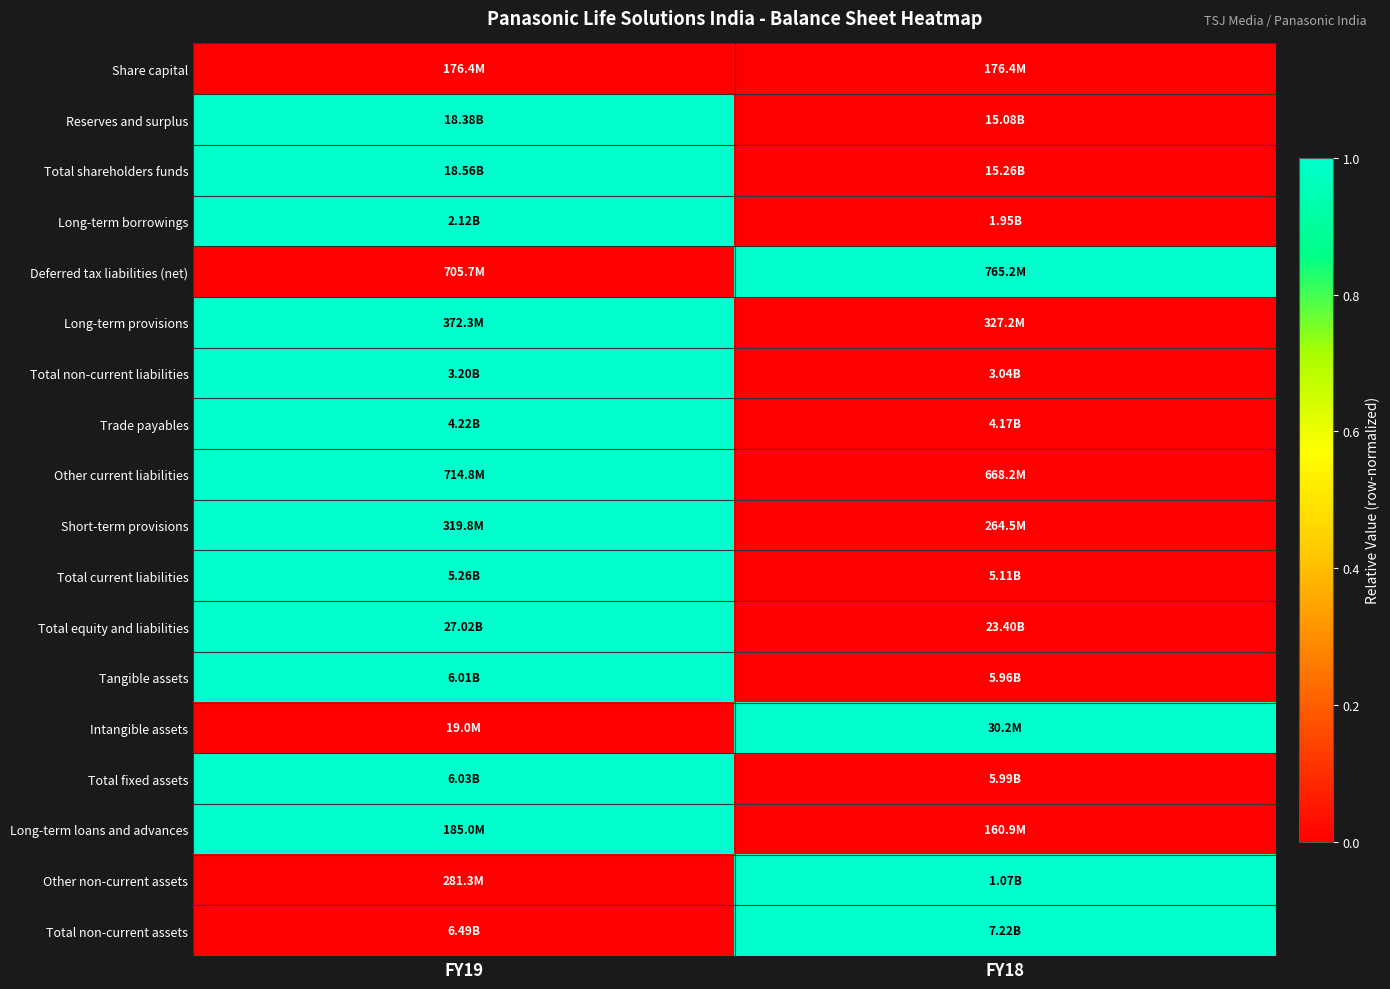

How many categories are shown in the chart?

2